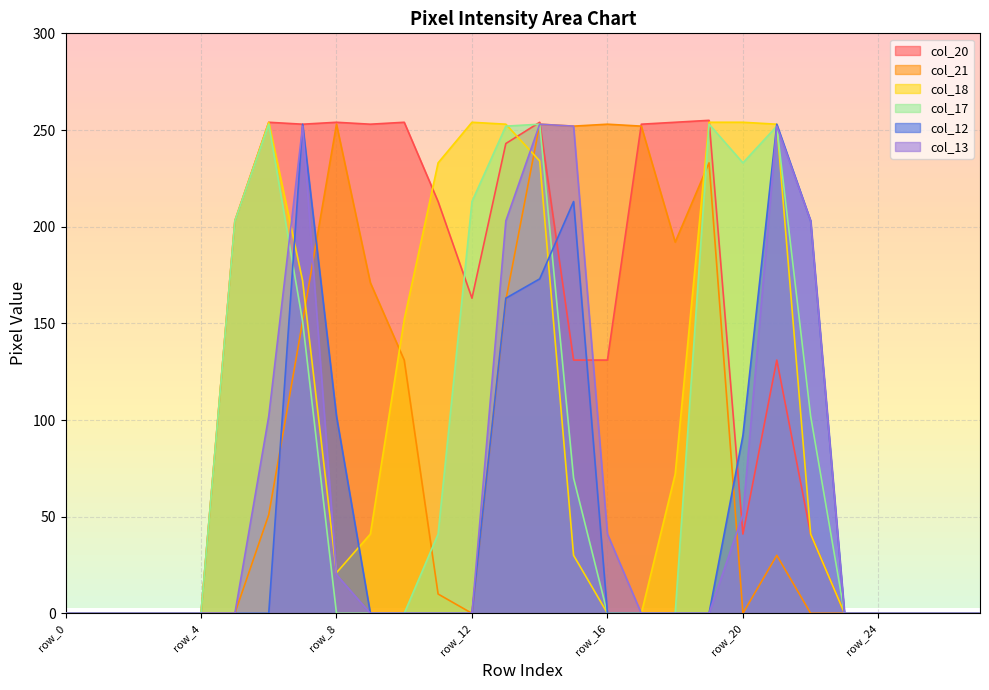

Does the chart display data point markers on the line(s)?

No